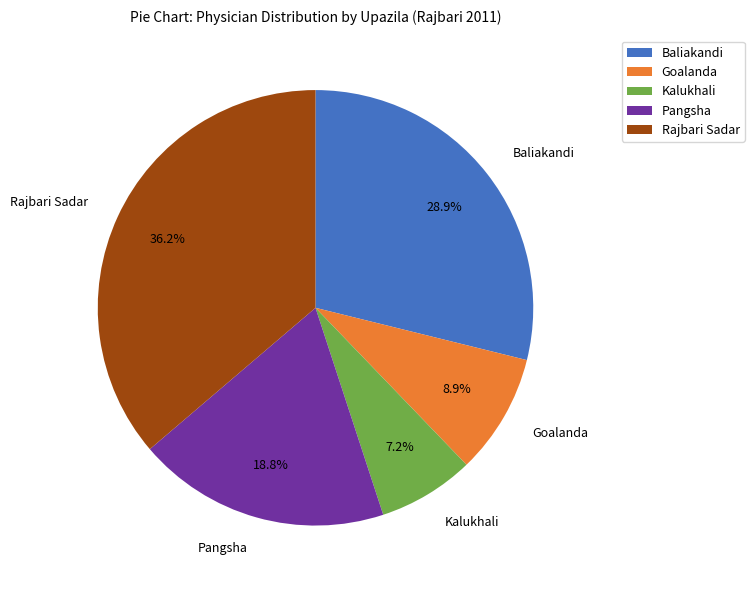

Approximately how many times larger is the value at Pangsha compared to Baliakandi?

0.7